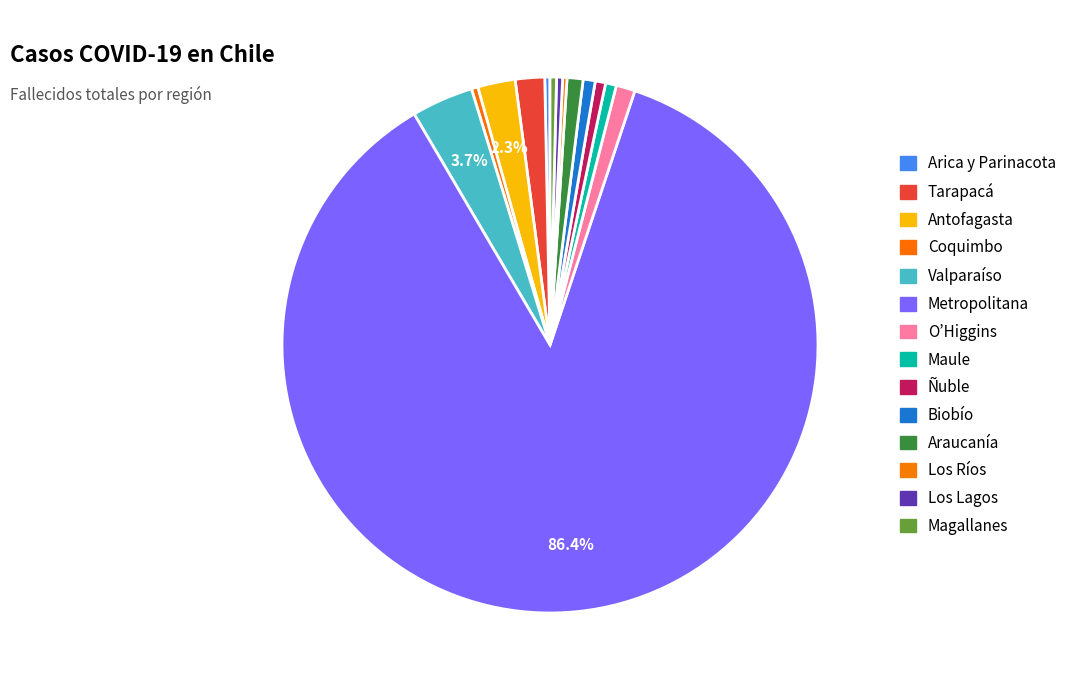

To the nearest percent, what is the difference between the largest and smallest slice percentages?

86%